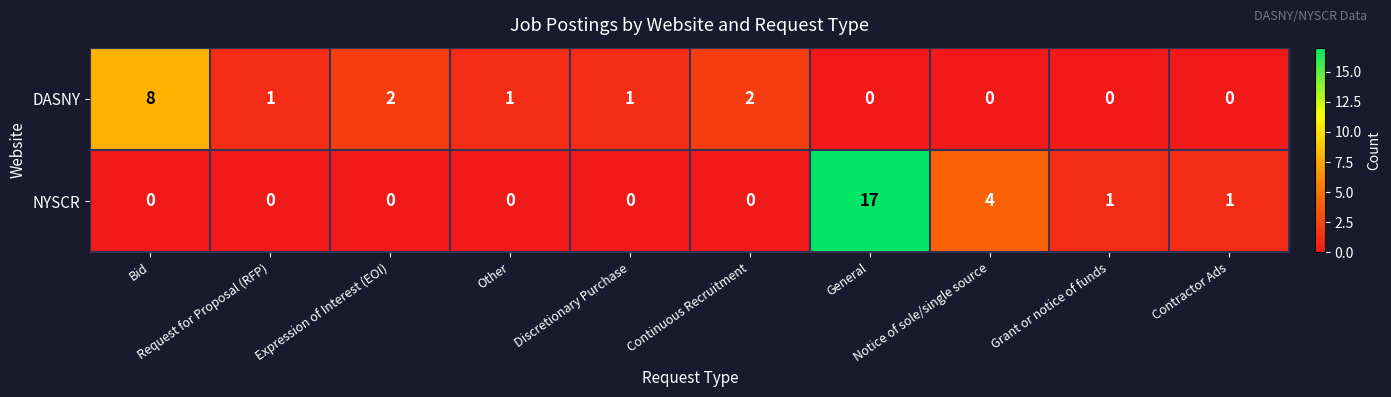

At General, list the series in order from largest to smallest.

NYSCR, DASNY